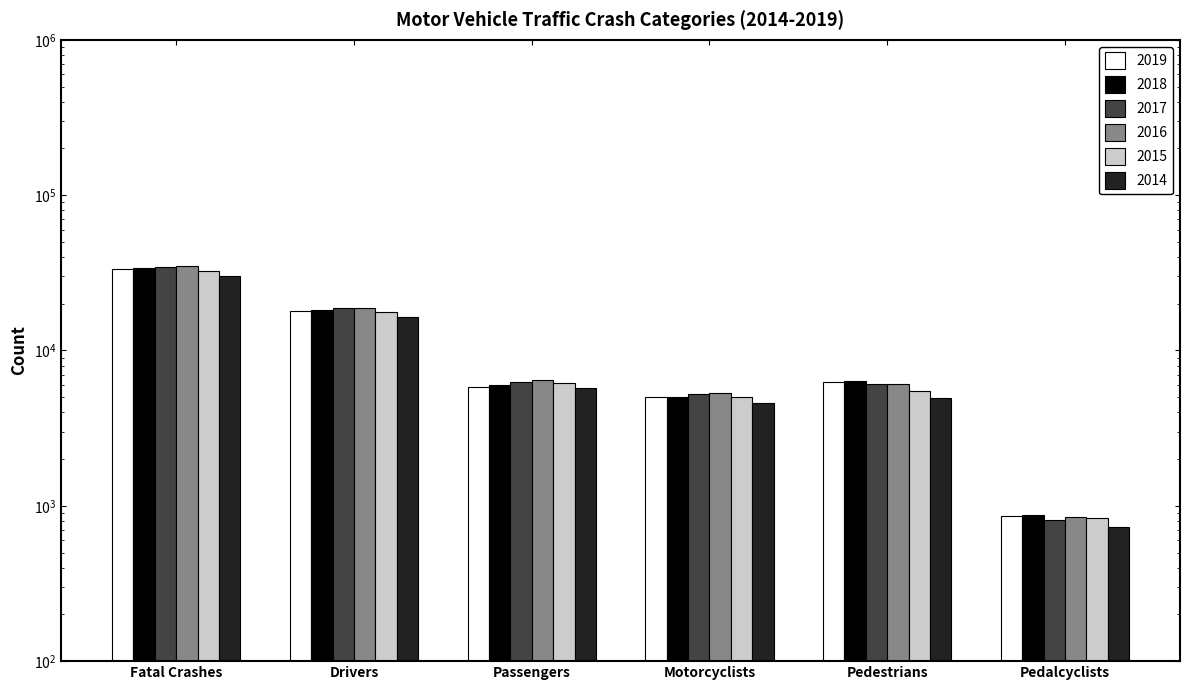

Reading right to left, what are all the values shown in this chart?

2019: Pedalcyclists=859	Pedestrians=6272	Motorcyclists=5044	Passengers=5846	Drivers=17984	Fatal Crashes=33487
2018: Pedalcyclists=871	Pedestrians=6374	Motorcyclists=5038	Passengers=5962	Drivers=18321	Fatal Crashes=33919
2017: Pedalcyclists=806	Pedestrians=6075	Motorcyclists=5226	Passengers=6237	Drivers=18819	Fatal Crashes=34560
2016: Pedalcyclists=853	Pedestrians=6080	Motorcyclists=5337	Passengers=6485	Drivers=18717	Fatal Crashes=34748
2015: Pedalcyclists=829	Pedestrians=5494	Motorcyclists=5029	Passengers=6213	Drivers=17615	Fatal Crashes=32538
2014: Pedalcyclists=729	Pedestrians=4910	Motorcyclists=4594	Passengers=5766	Drivers=16470	Fatal Crashes=30056